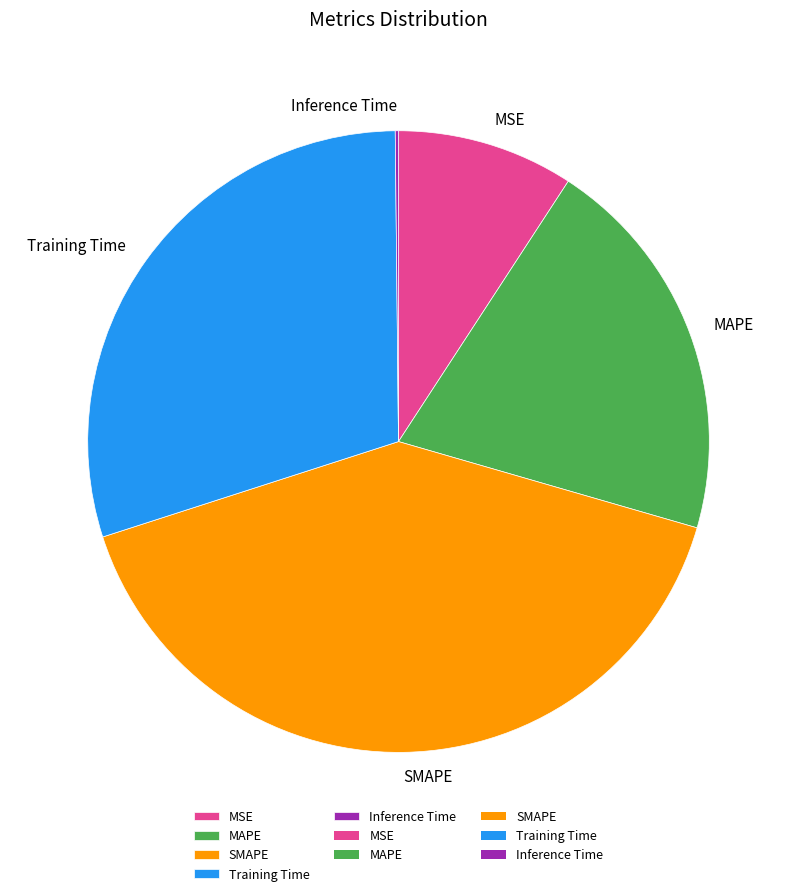

The Training Time slice represents 30% of the pie. True or false?

True